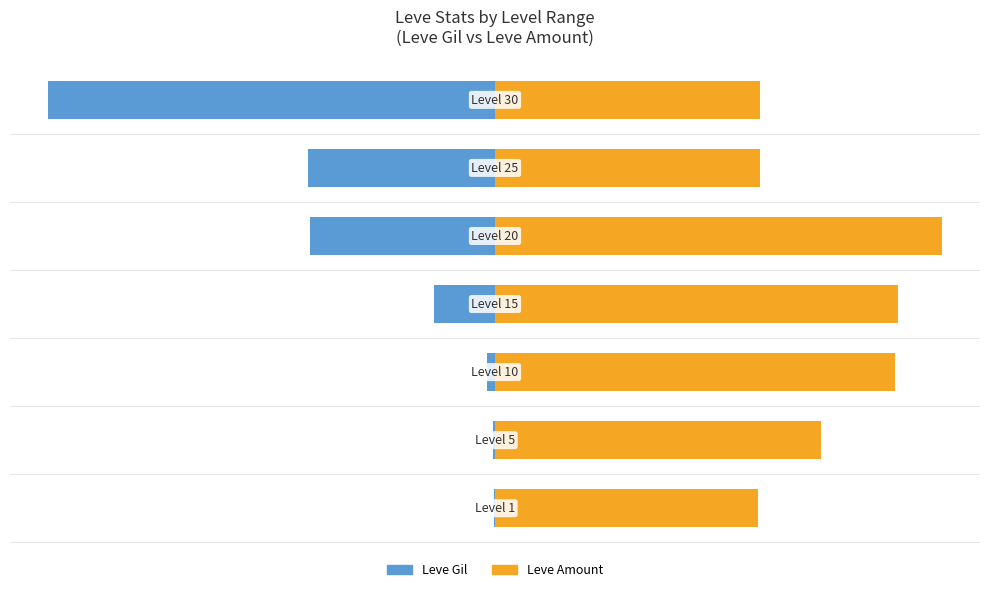

How many series are shown in this chart?

2